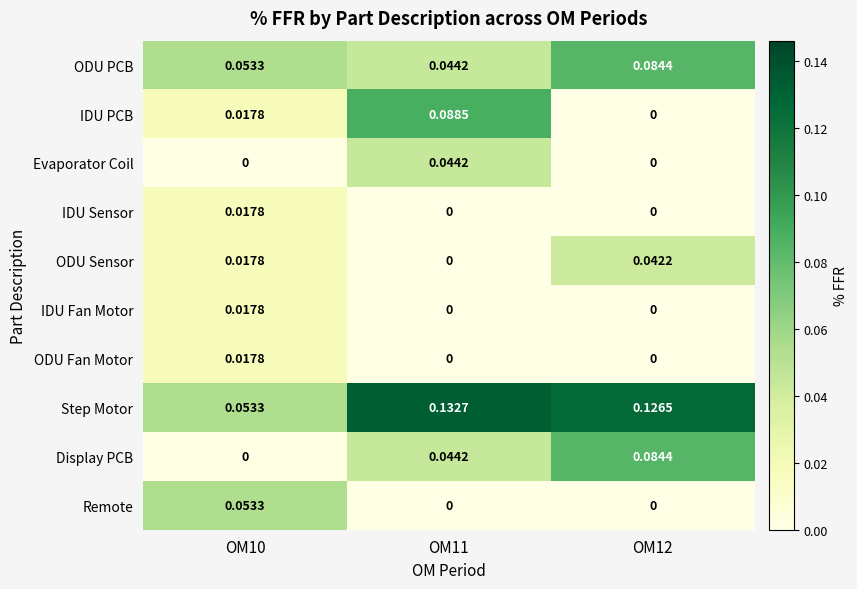

Which series has the widest spread of values?

IDU PCB